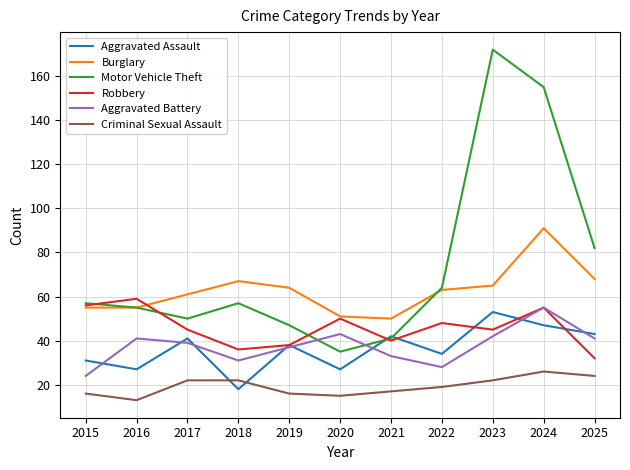

What is the spread (max minus min) of values at 2015?

41